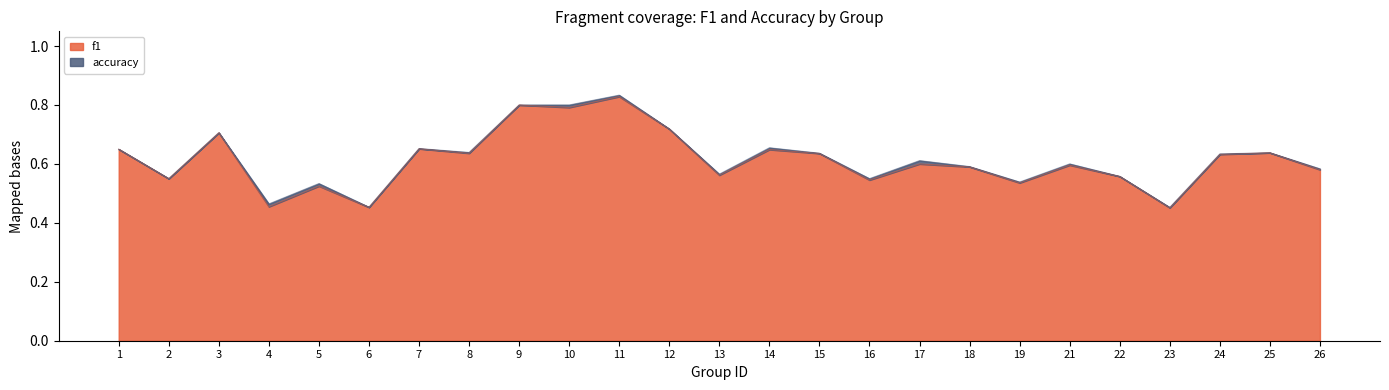

List the labels in order of f1 value, smallest first.

23, 6, 4, 5, 19, 16, 2, 22, 13, 26, 18, 21, 17, 24, 15, 8, 25, 14, 1, 7, 3, 12, 10, 9, 11